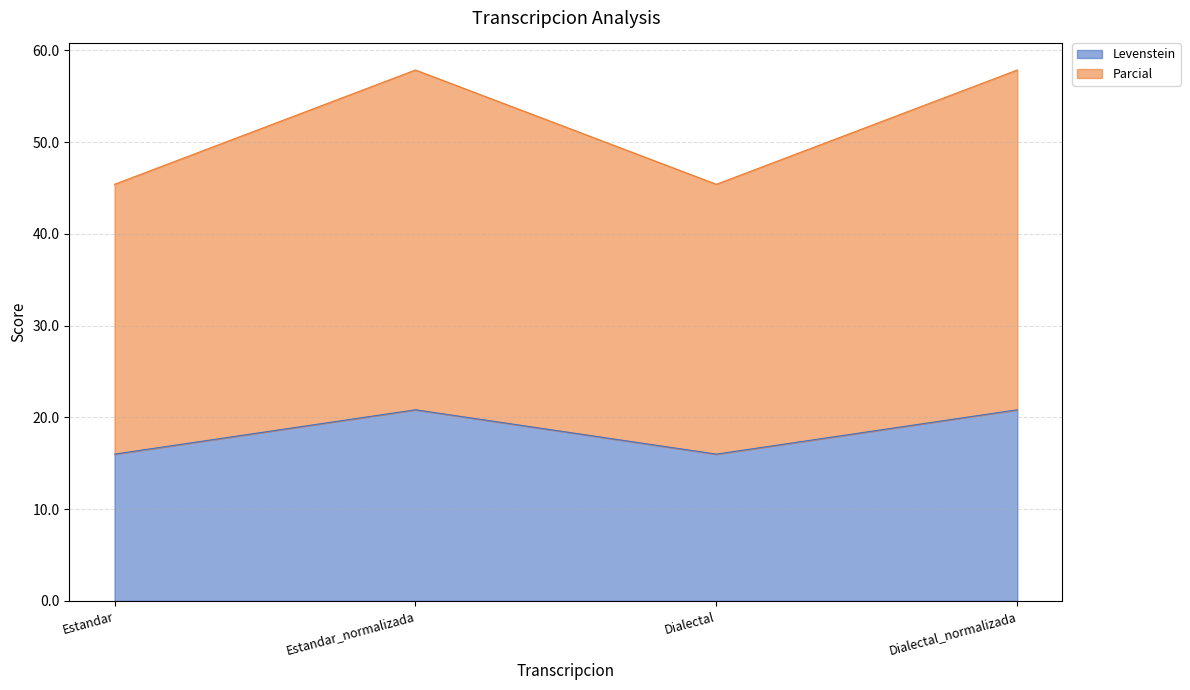

Where does the Levenstein series first go above 20?

Estandar_normalizada